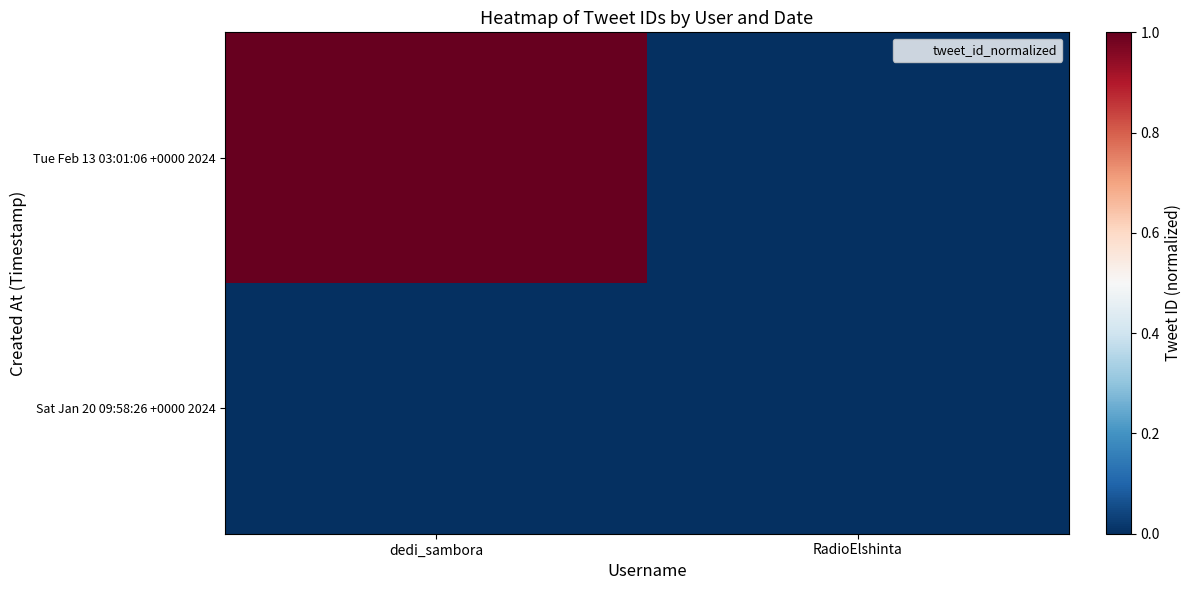

List the series in order of their overall mean, lowest first.

Sat Jan 20 09:58:26 +0000 2024, Tue Feb 13 03:01:06 +0000 2024